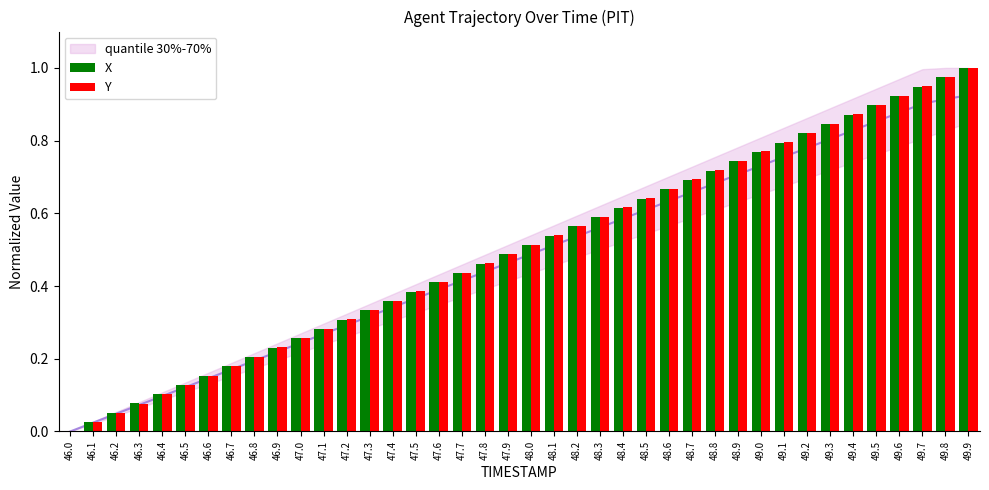

Which category has the lowest value in the X series?

46.0